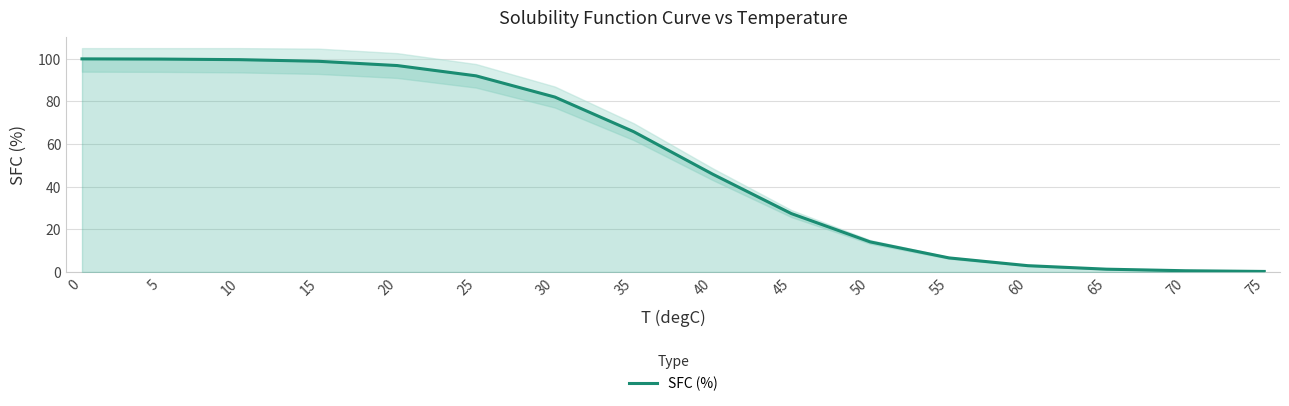

Is it true that the value at 30 is 82.0?

True